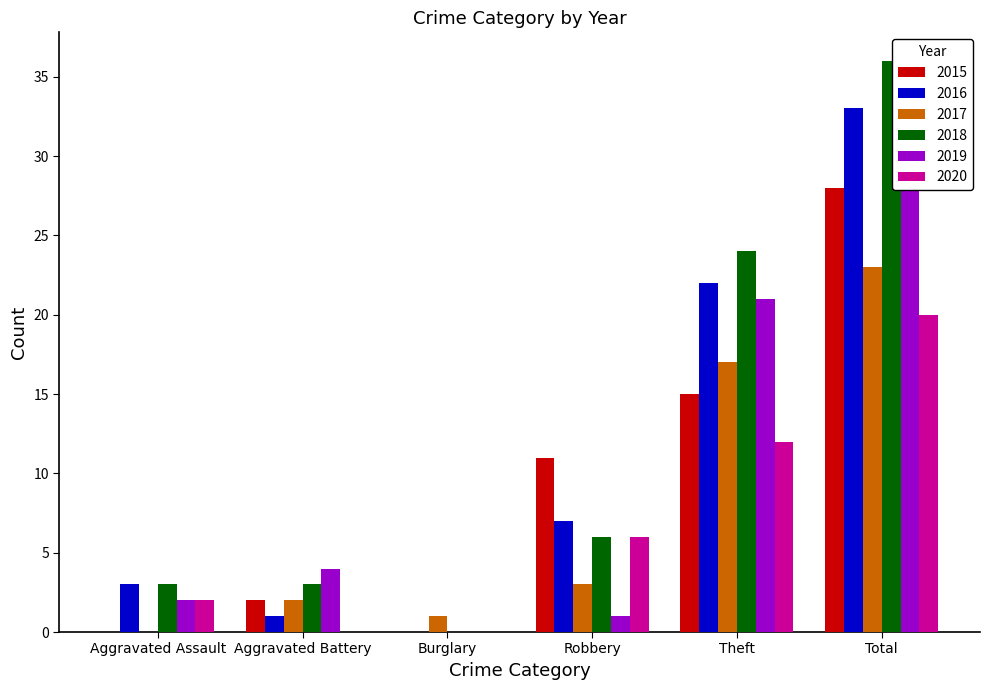

What is the total value across all series at Theft?

111